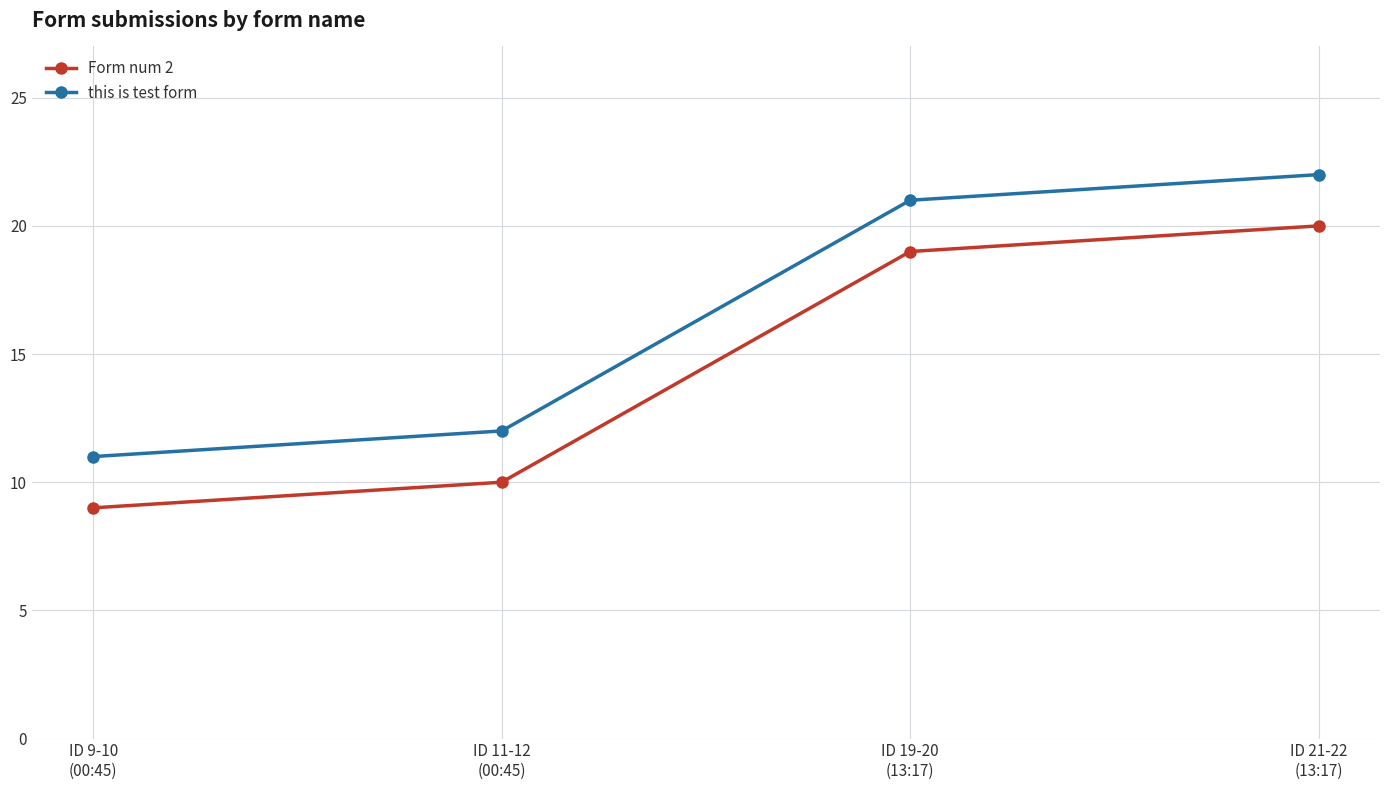

Read the this is test form value at ID 11-12
(00:45), to the nearest 5.

10